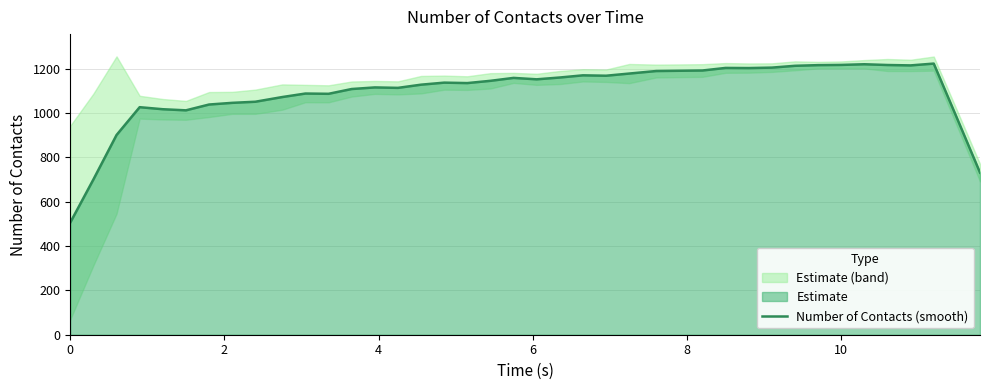

What is the lowest value of the Number of Contacts (smooth) series?

506.4